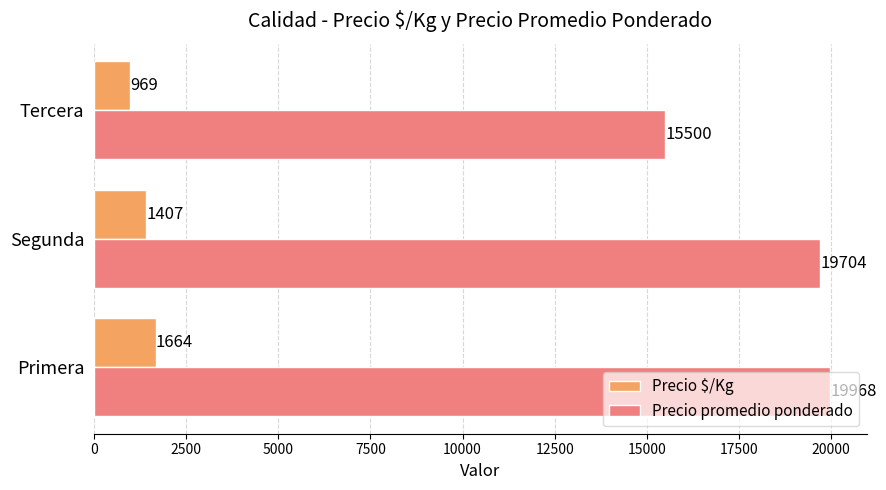

What is the difference between the highest and lowest values at Segunda?

18297